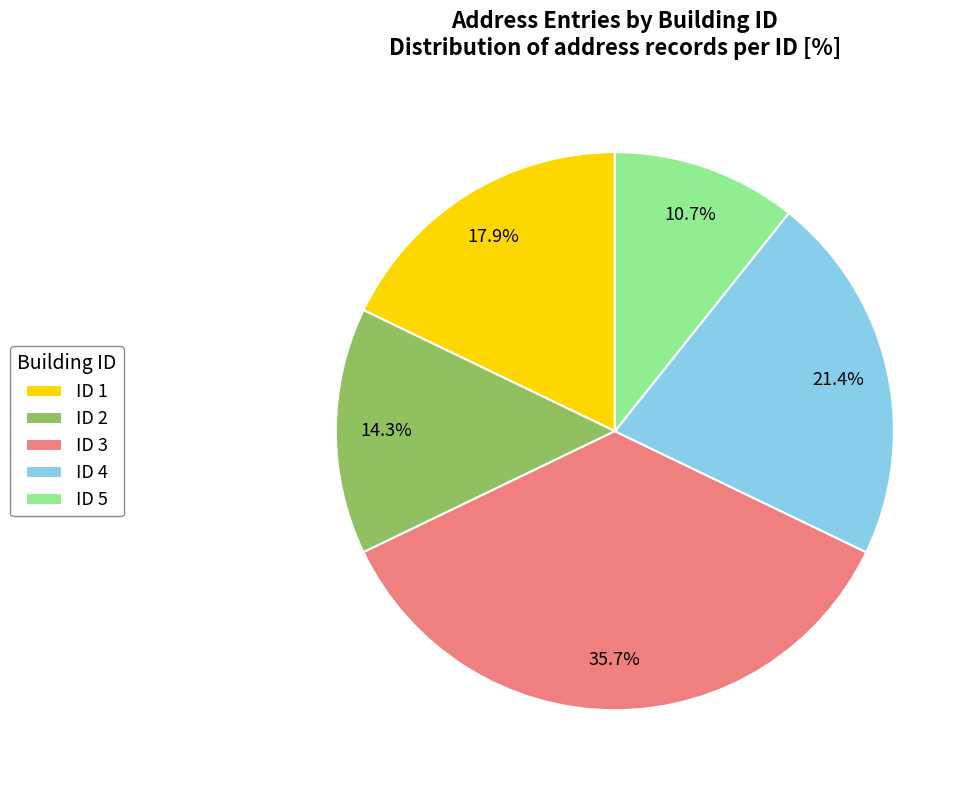

Does ID 2 represent more than half of the total?

No